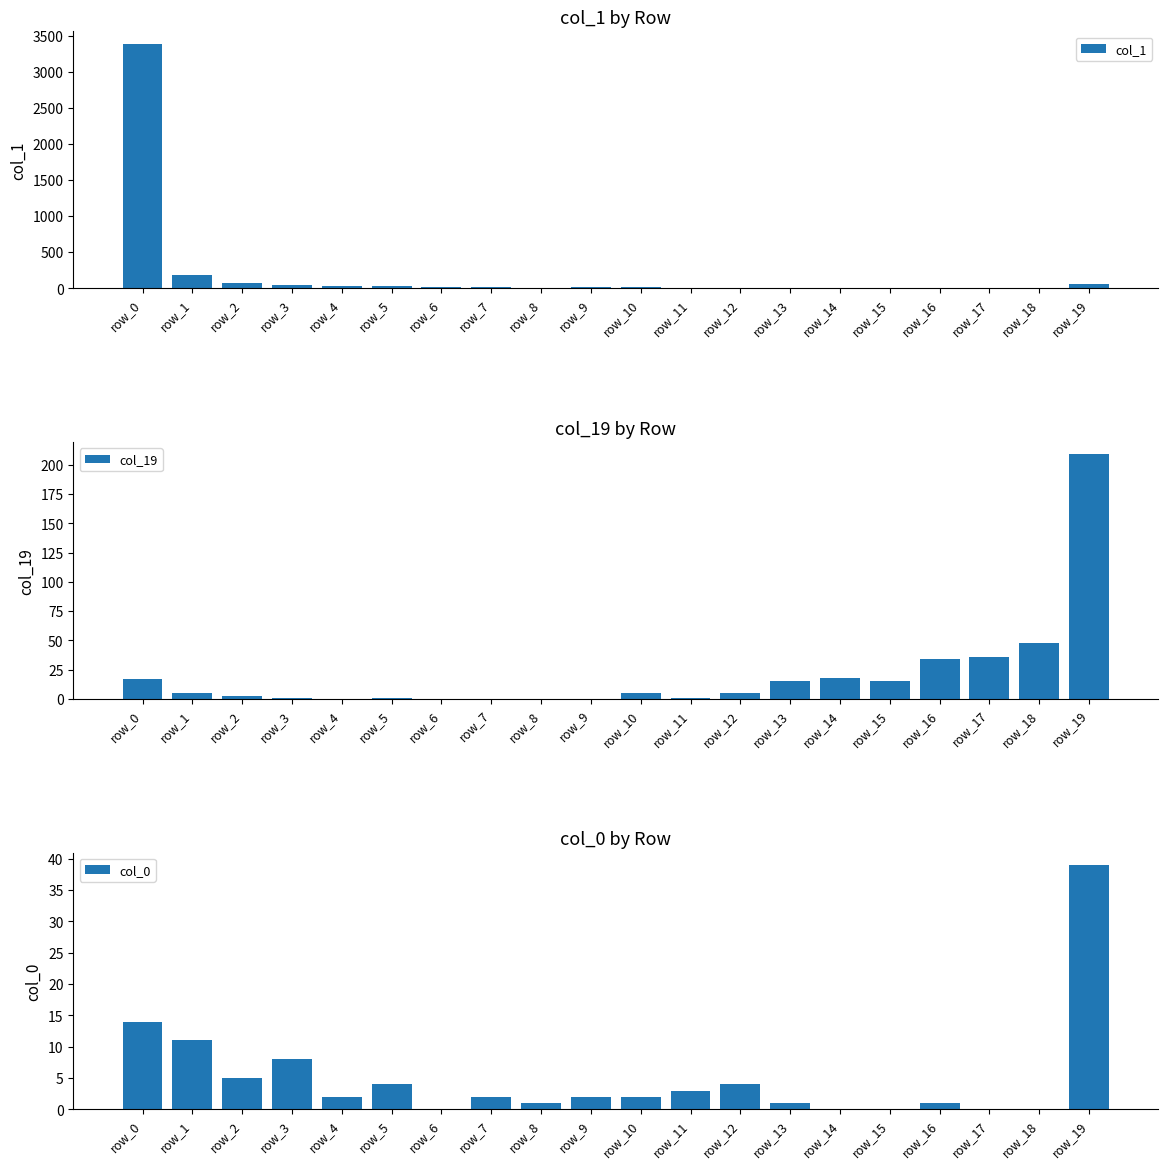

What is the value of the col_1 bar at the 15th from the left?

4